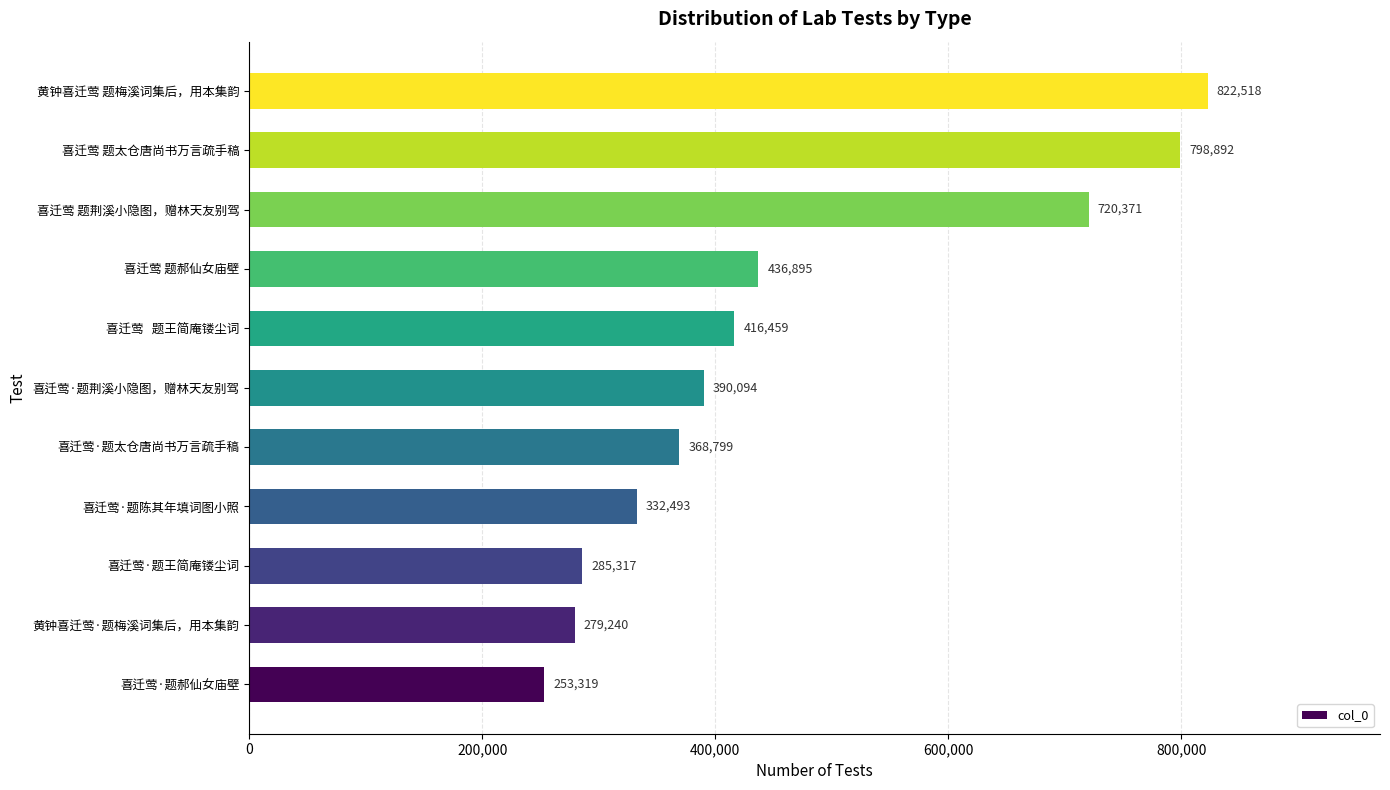

Between 喜迁莺 题太仓唐尚书万言疏手稿 and 黄钟喜迁莺 题梅溪词集后，用本集韵, which is larger?

黄钟喜迁莺 题梅溪词集后，用本集韵